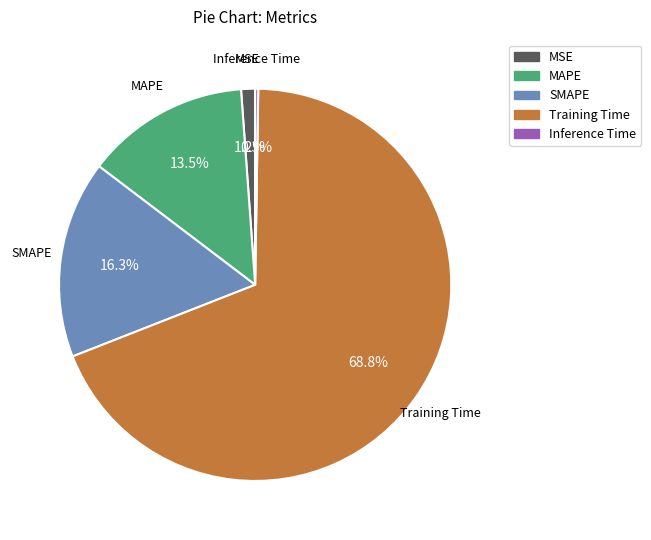

Is the sum of MAPE and SMAPE greater than half?

No